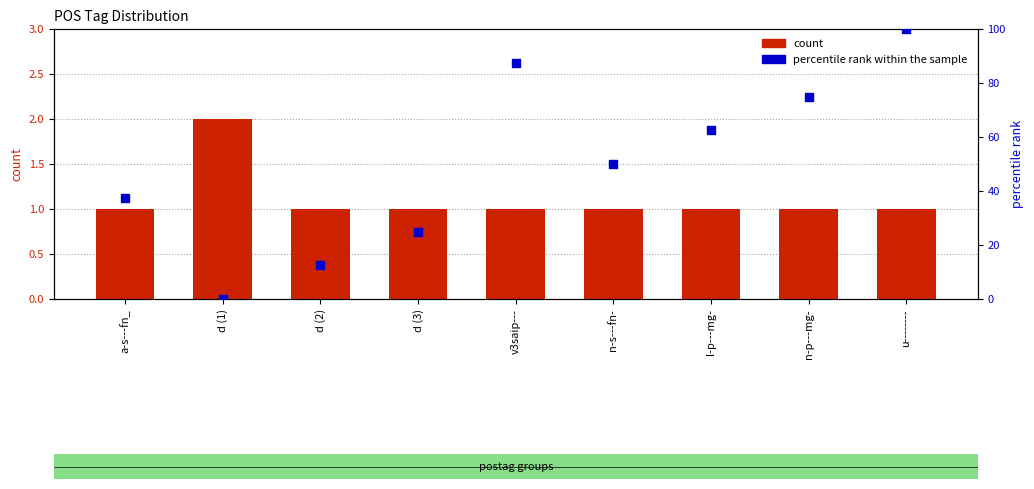

Which series contains the lowest Y value?

percentile rank within the sample